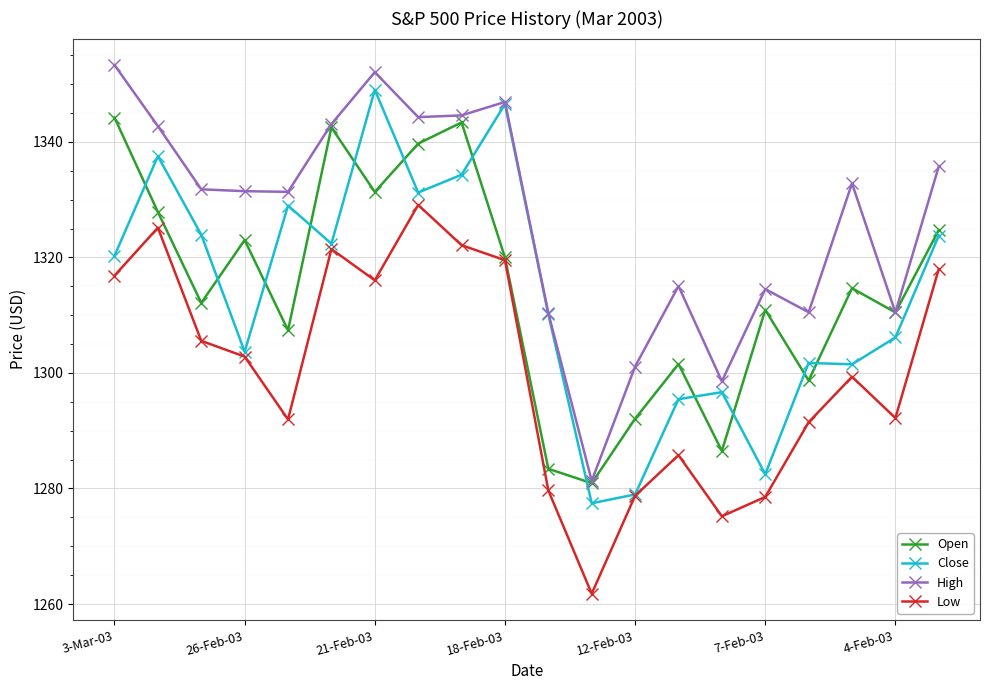

True or false: Low and High intersect in this chart.

False